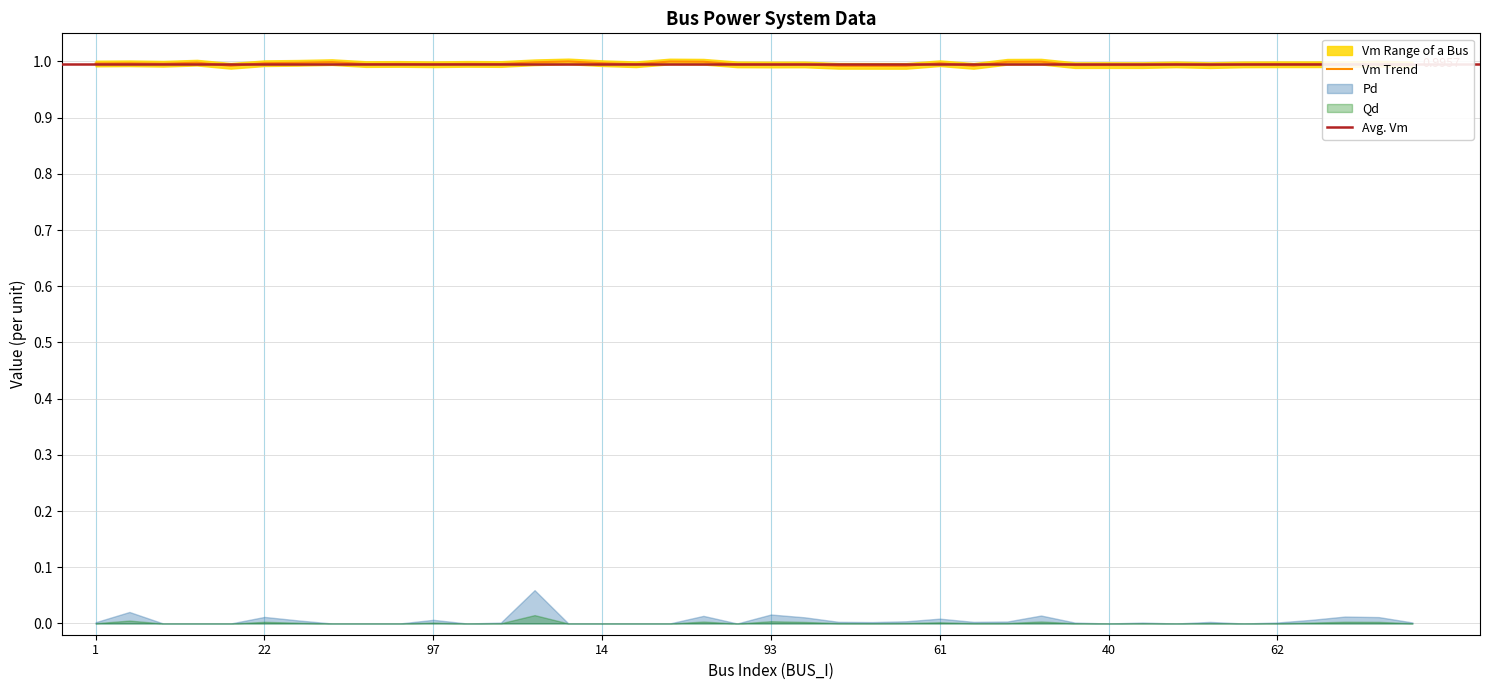

The Vm series shows 1.6 at 1. True or false?

False